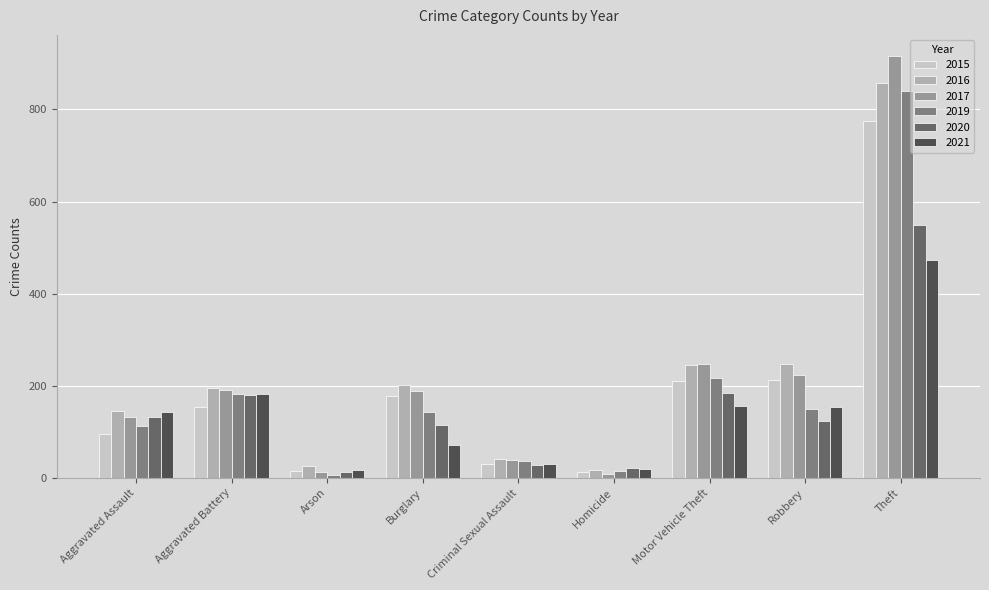

What is the greatest value displayed?

916